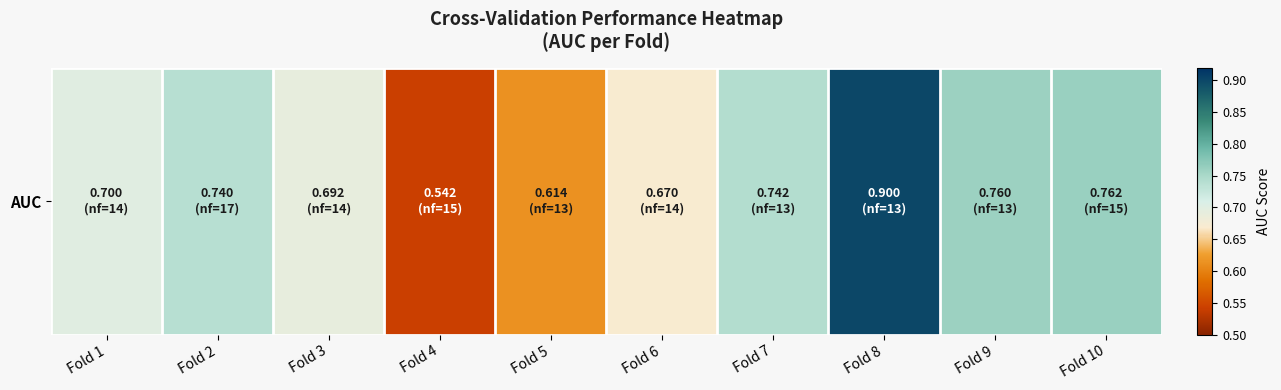

What is the approximate value at Fold 6?

0.7